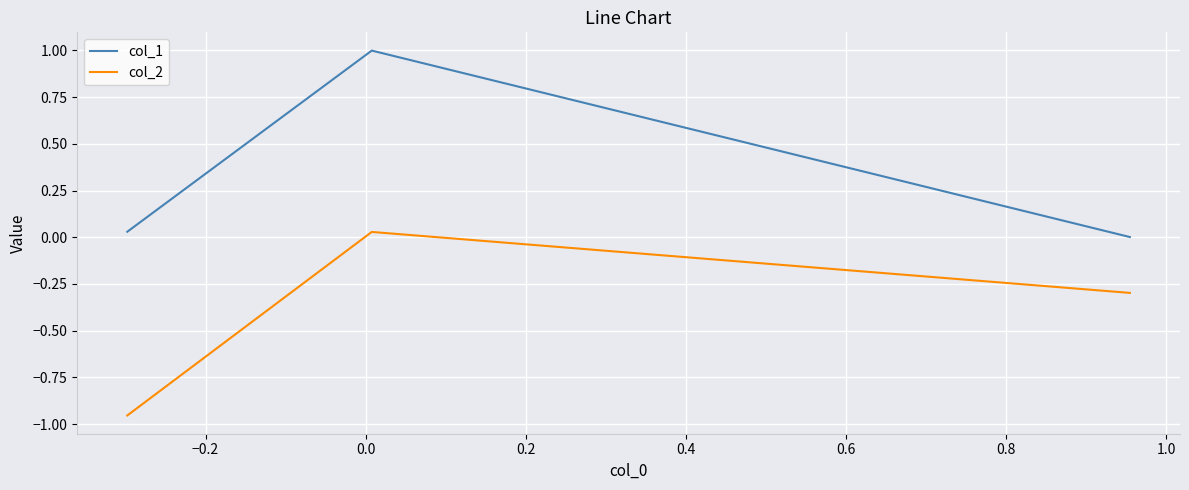

What is the difference between the maximum and minimum values in the col_2 series?

1.0